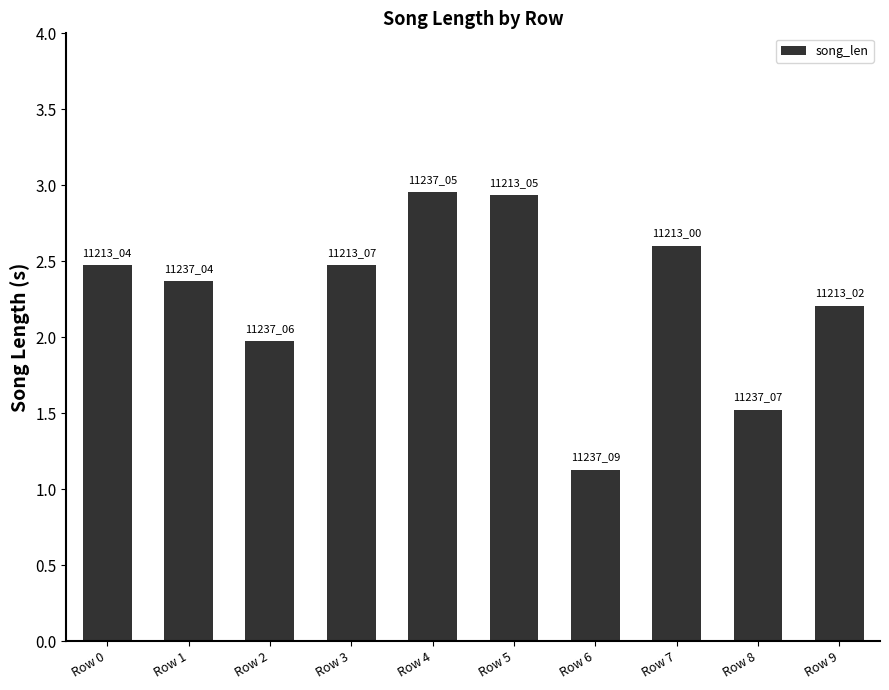

What is the sum of the values at Row 6 and Row 5?

4.1